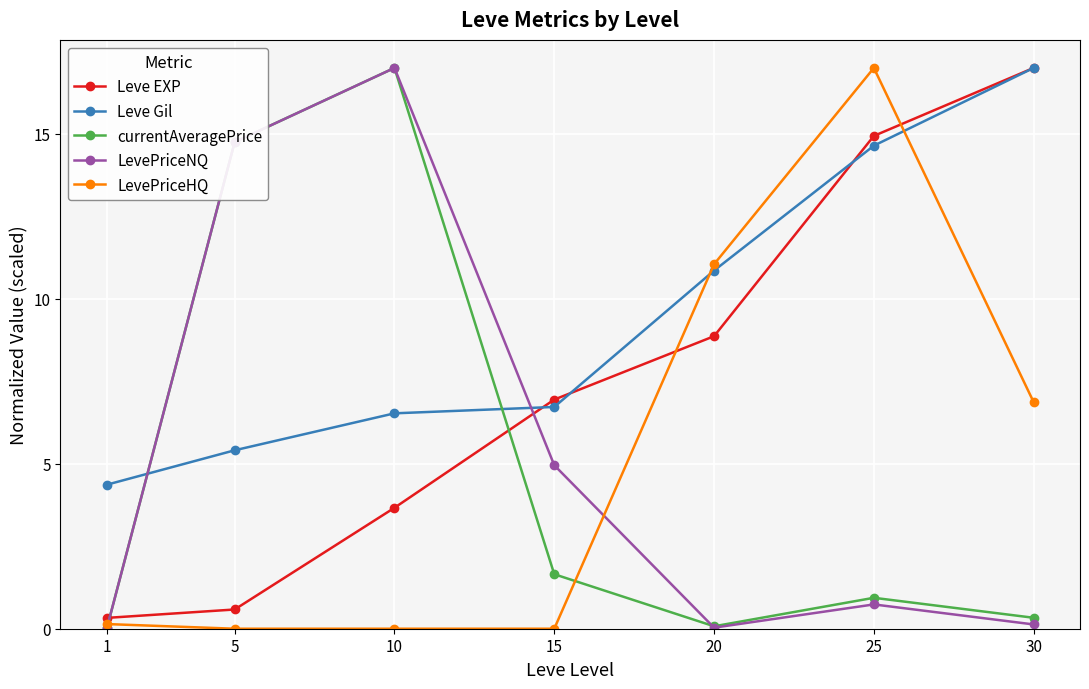

Where do Leve Gil and LevePriceNQ first cross each other?

1 and 5